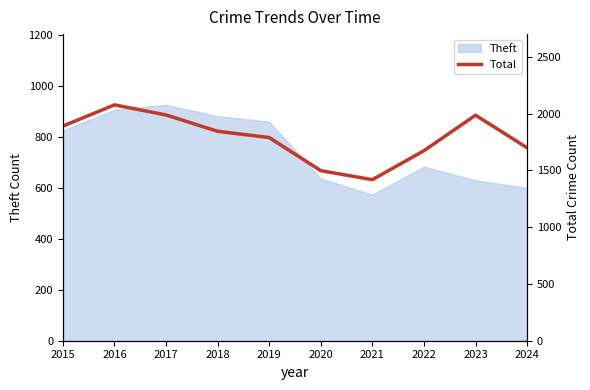

Count the number of values greater than 1845.

4